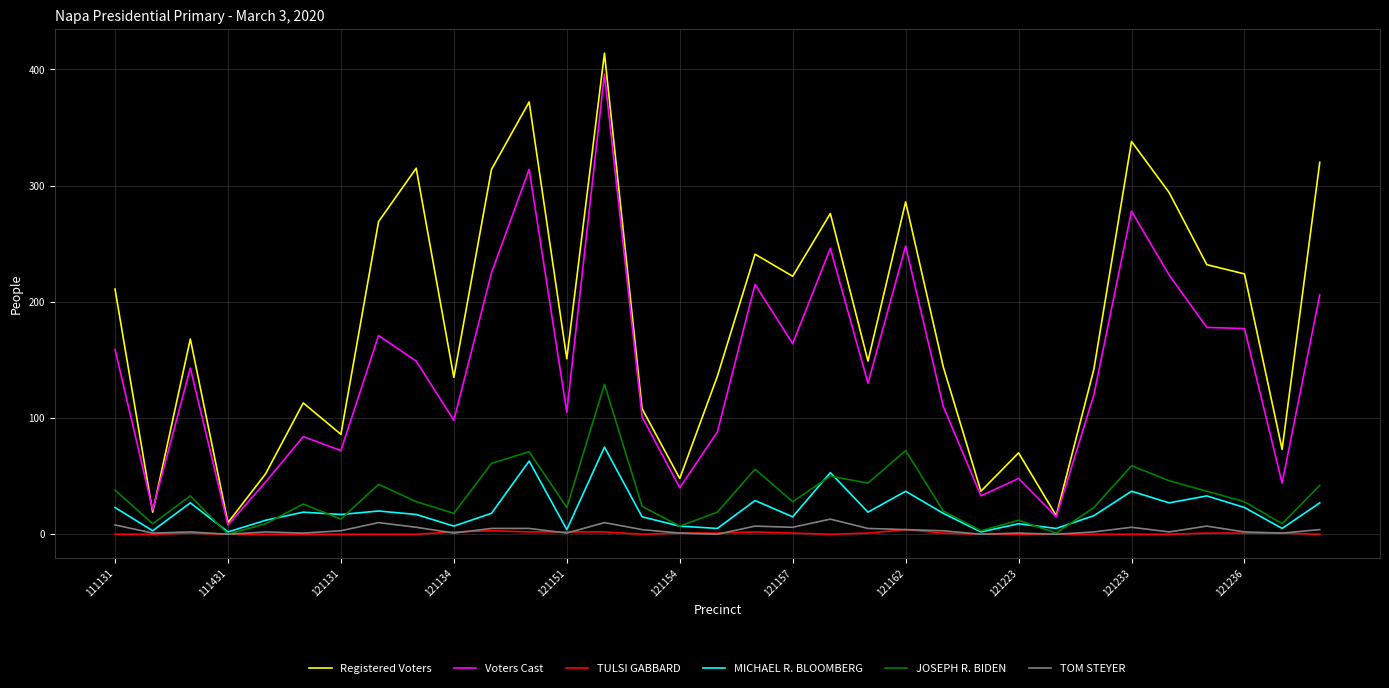

Which series has the largest total across all categories?

Registered Voters